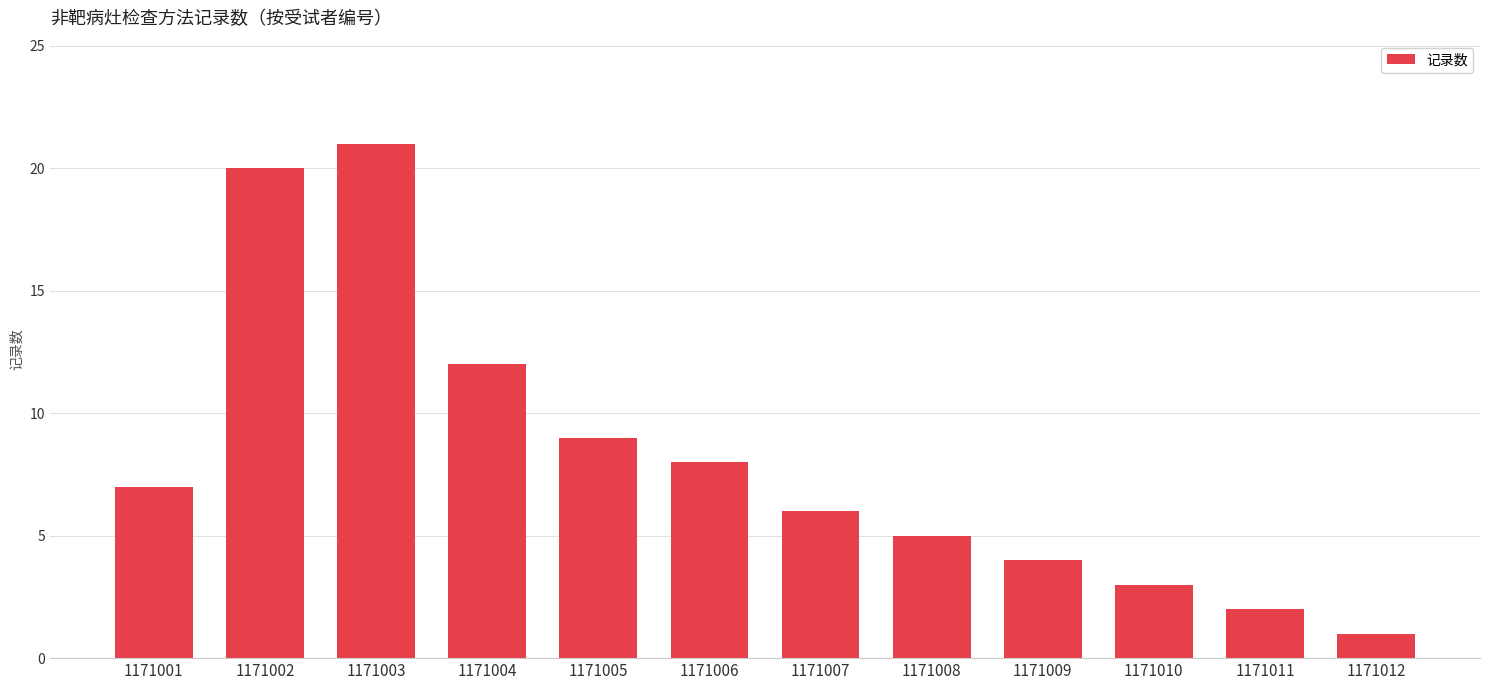

The chart shows a value of 12 at 1171006. True or false?

False